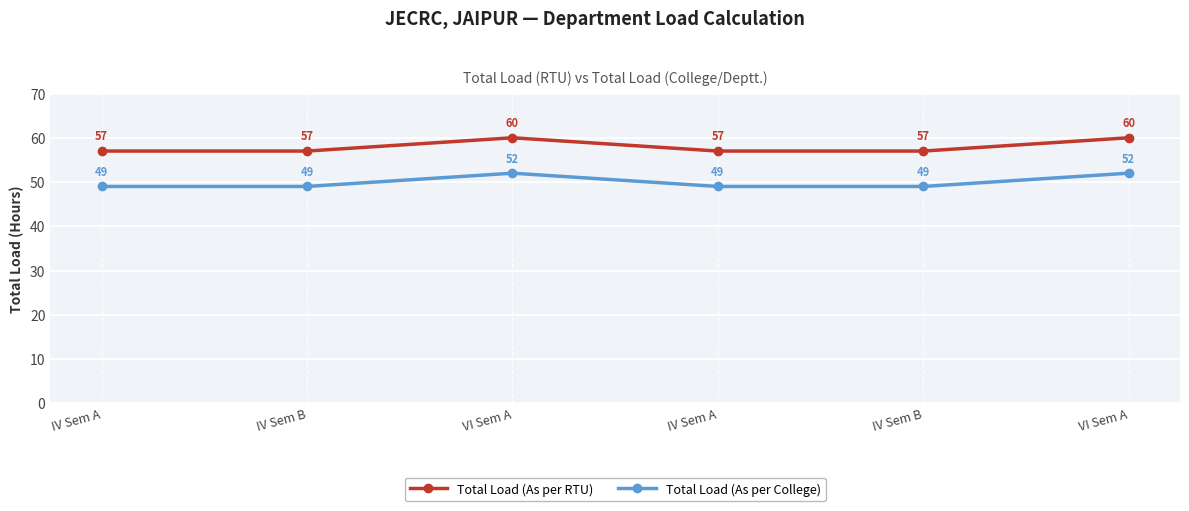

Read the Total Load (As per College) value at IV Sem A.

49